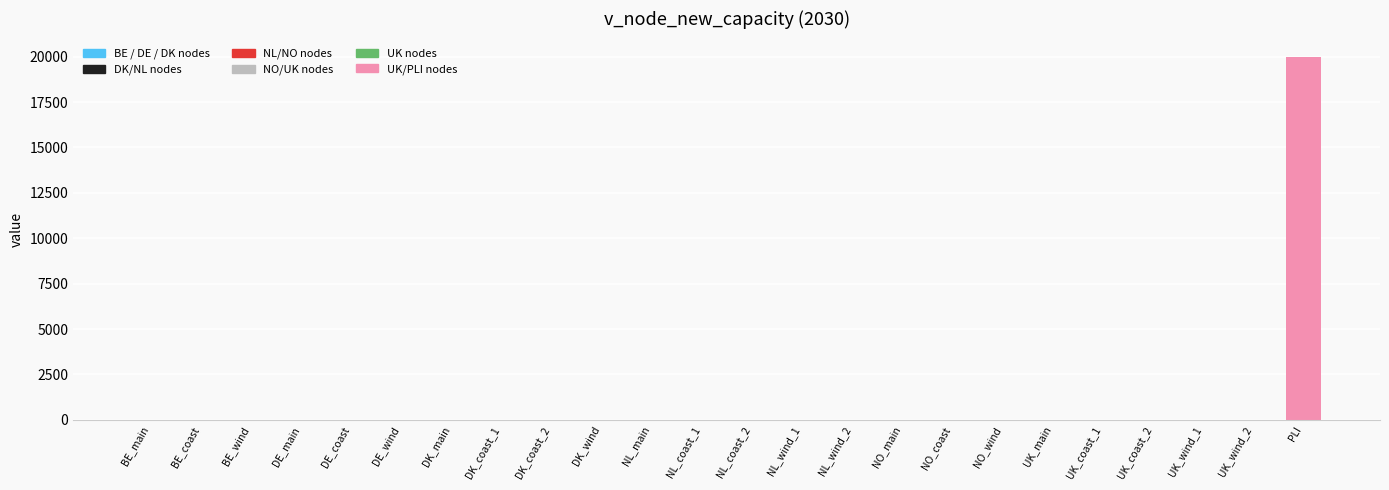

What is the change in value from NL_coast_1 to PLI?

+20000